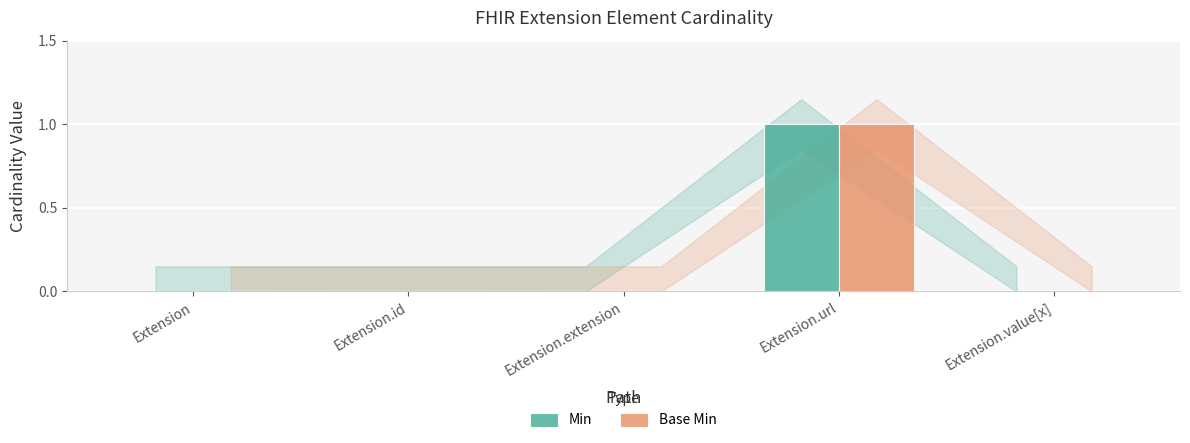

Are the bars horizontal?

No